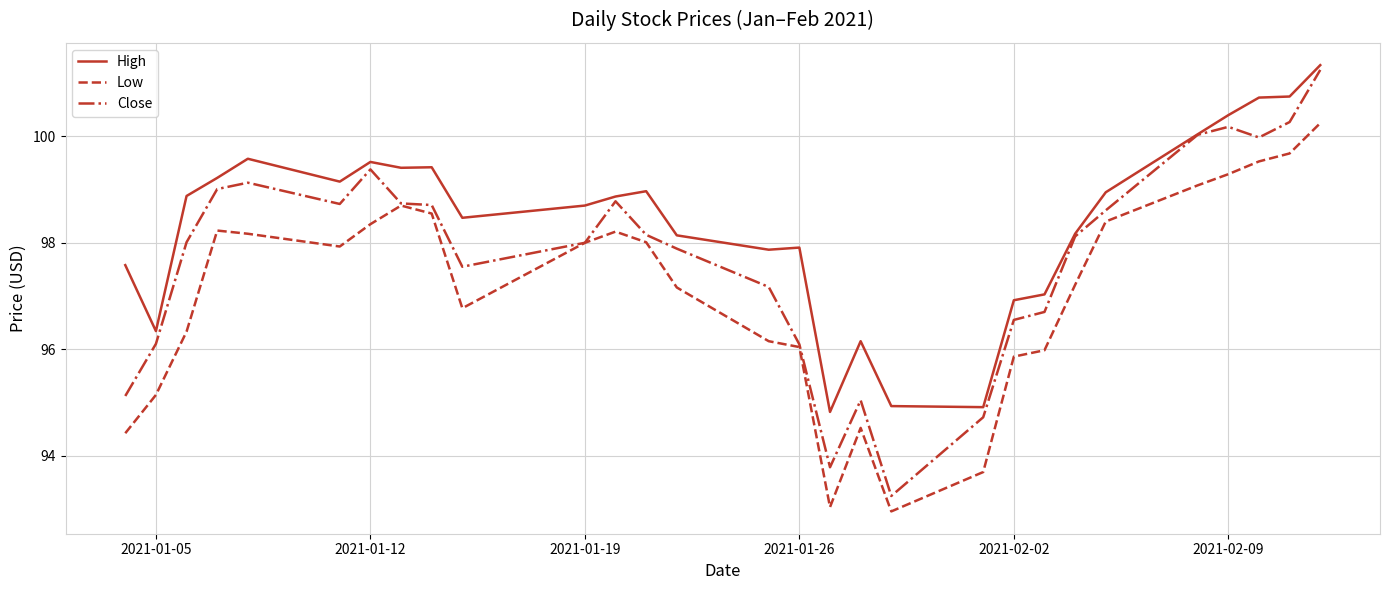

True or false: Close has more than 2 interior local peaks.

True